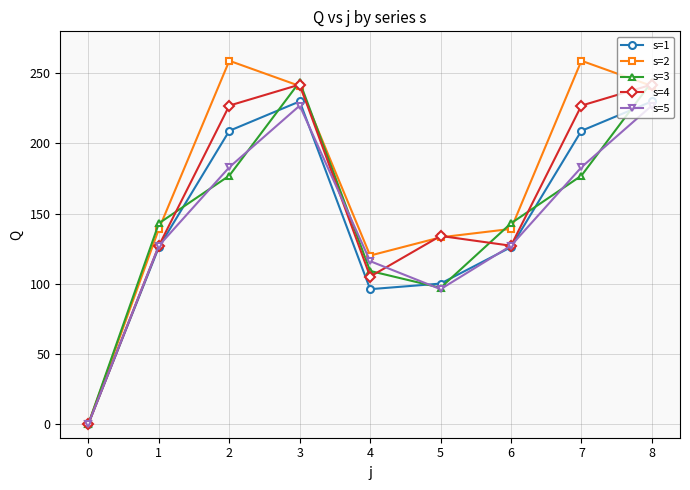

The value of s=5 at 2 is 266. True or false?

False